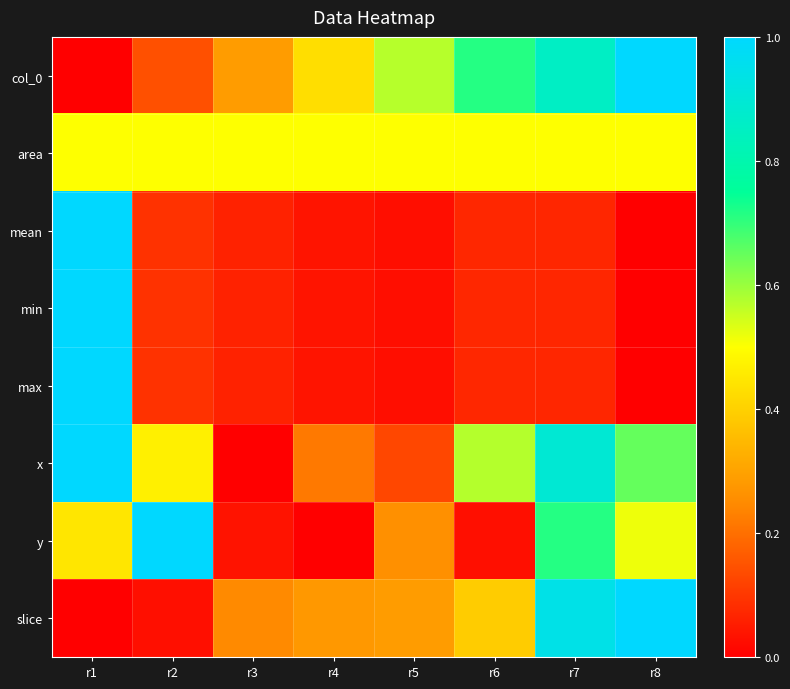

Reading right to left, extract all data points from this chart.

col_0: r8=1.0	r7=0.9	r6=0.7	r5=0.6	r4=0.4	r3=0.3	r2=0.1	r1=0.0
area: r8=0.5	r7=0.5	r6=0.5	r5=0.5	r4=0.5	r3=0.5	r2=0.5	r1=0.5
mean: r8=0.0	r7=0.1	r6=0.1	r5=0.0	r4=0.0	r3=0.1	r2=0.1	r1=1.0
min: r8=0.0	r7=0.1	r6=0.1	r5=0.0	r4=0.0	r3=0.1	r2=0.1	r1=1.0
max: r8=0.0	r7=0.1	r6=0.1	r5=0.0	r4=0.0	r3=0.1	r2=0.1	r1=1.0
x: r8=0.7	r7=0.9	r6=0.6	r5=0.1	r4=0.2	r3=0.0	r2=0.5	r1=1.0
y: r8=0.5	r7=0.7	r6=0.0	r5=0.3	r4=0.0	r3=0.0	r2=1.0	r1=0.4
slice: r8=1.0	r7=0.9	r6=0.4	r5=0.3	r4=0.3	r3=0.2	r2=0.0	r1=0.0